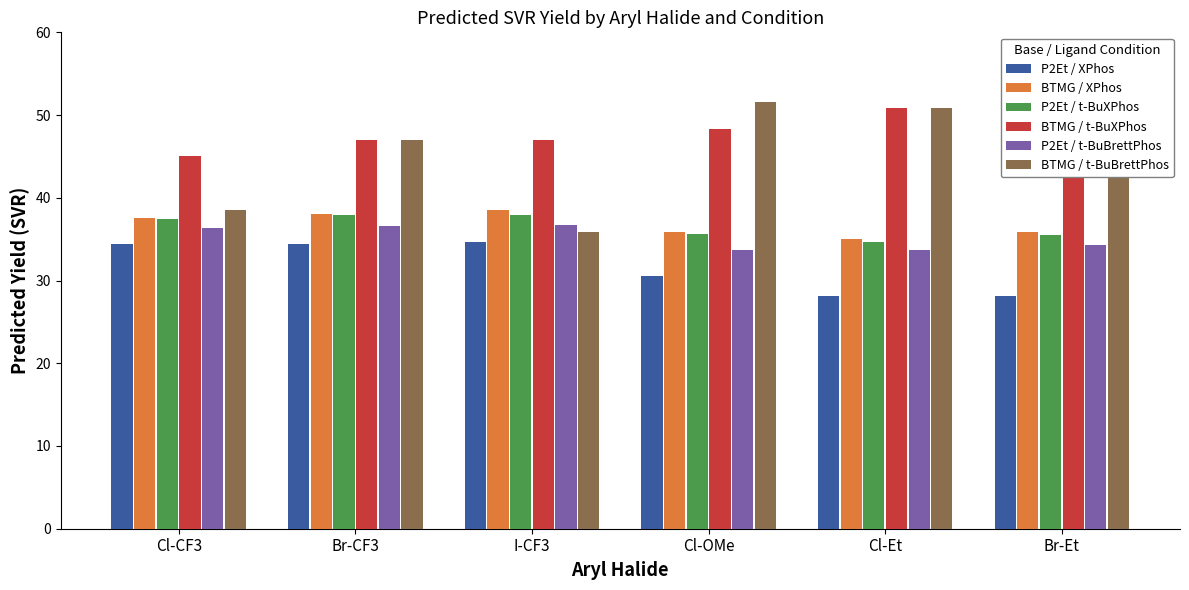

Which series has the largest range (max minus min)?

BTMG / t-BuBrettPhos